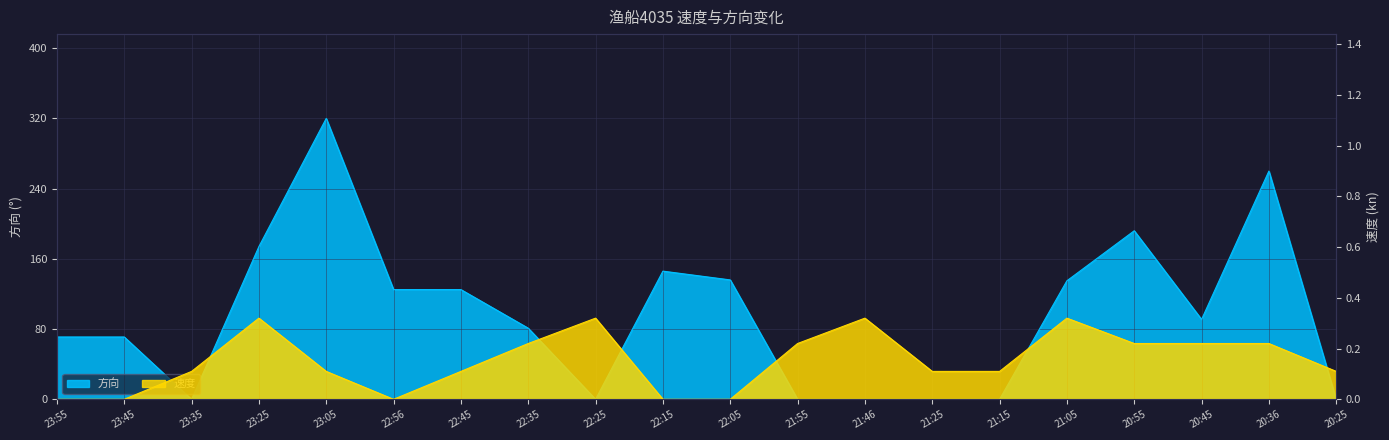

Where is 速度 nearest to the value 0?

23:55